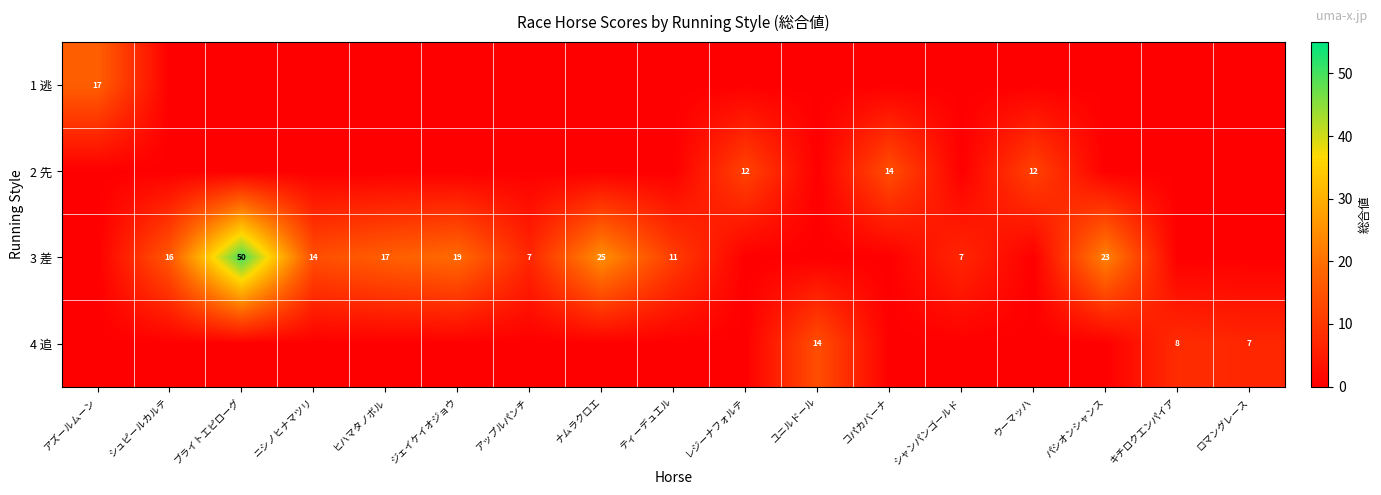

Is it true that 4 追 equals 11 at キチロクエンパイア?

False